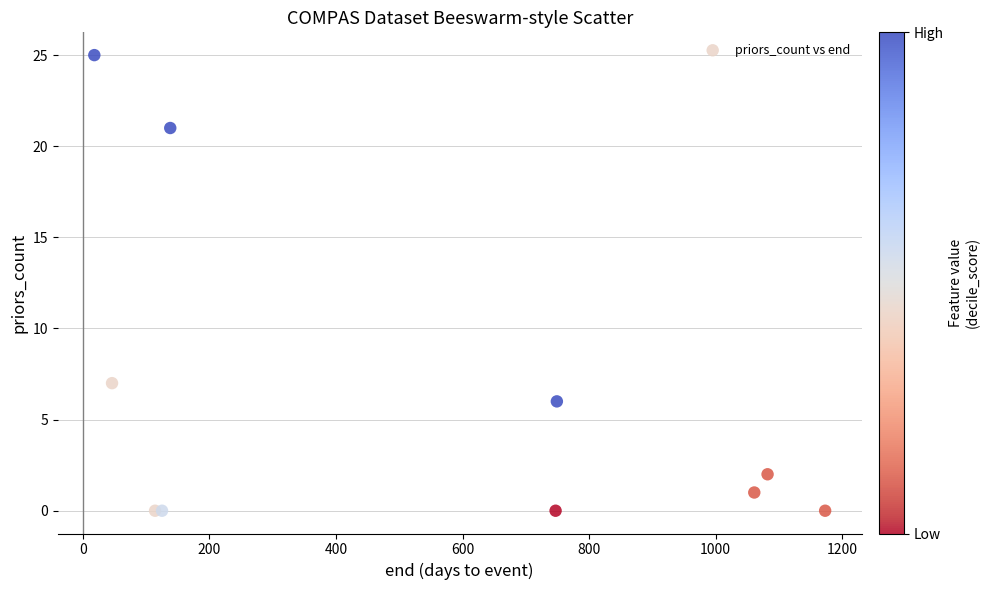

What Y value in the scatter plot is closest to 12?

7